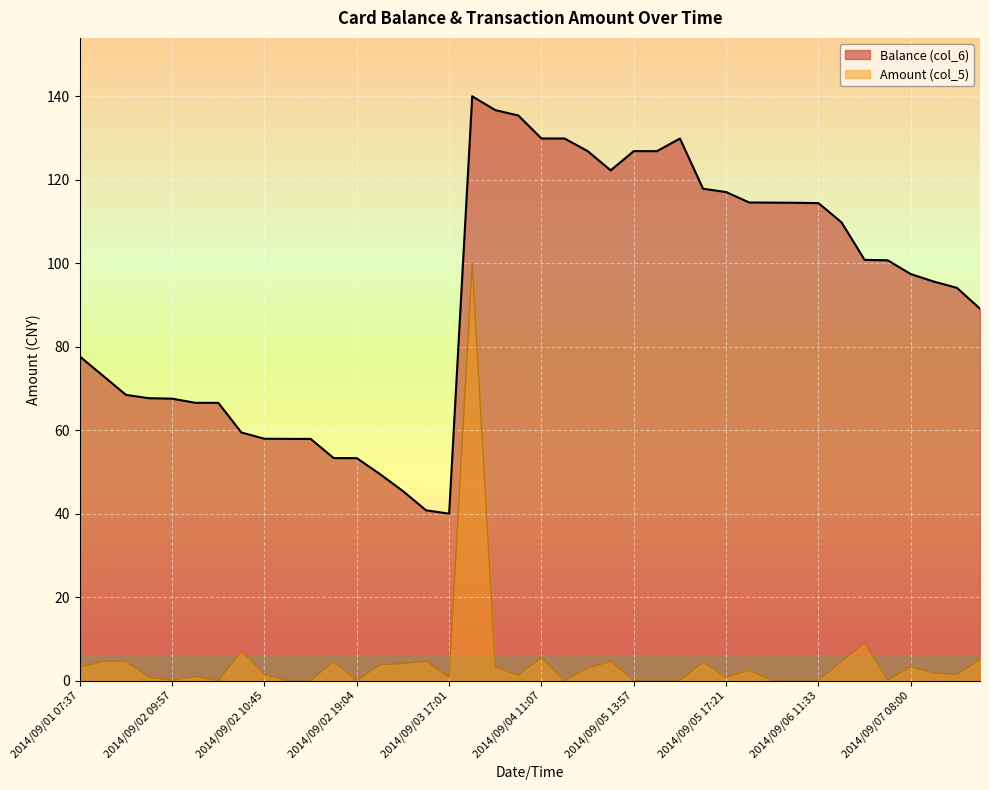

How many lines are shown in the chart?

2